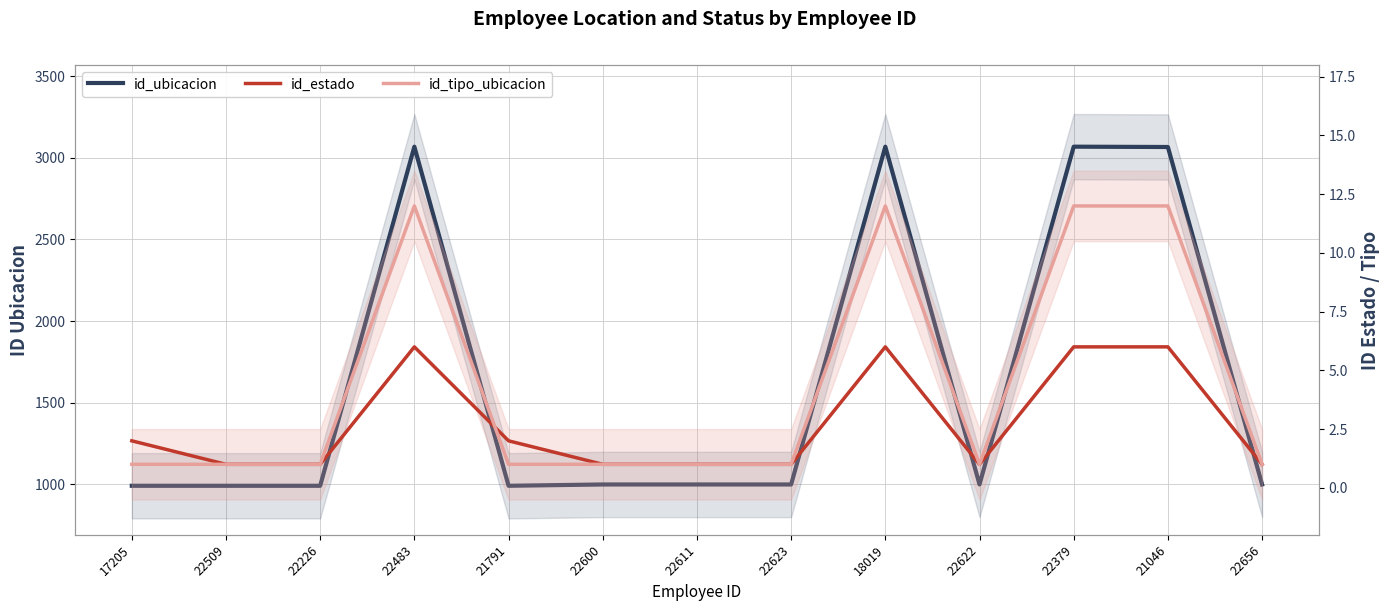

How many series are shown in this chart?

3